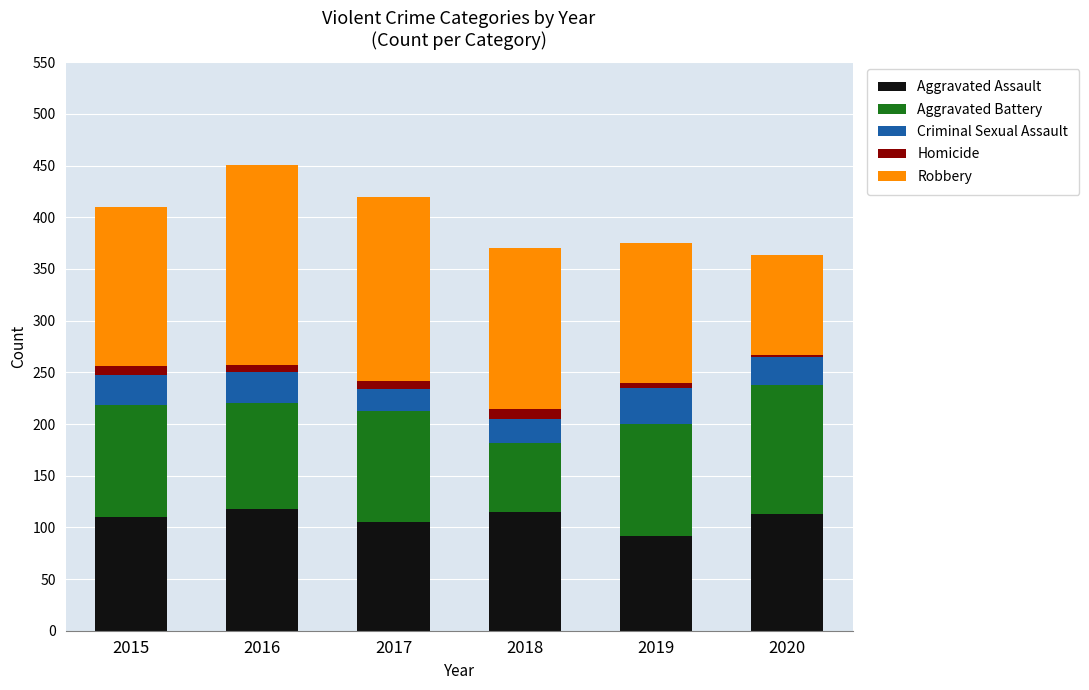

The value of Aggravated Assault at 2017 is 162. True or false?

False